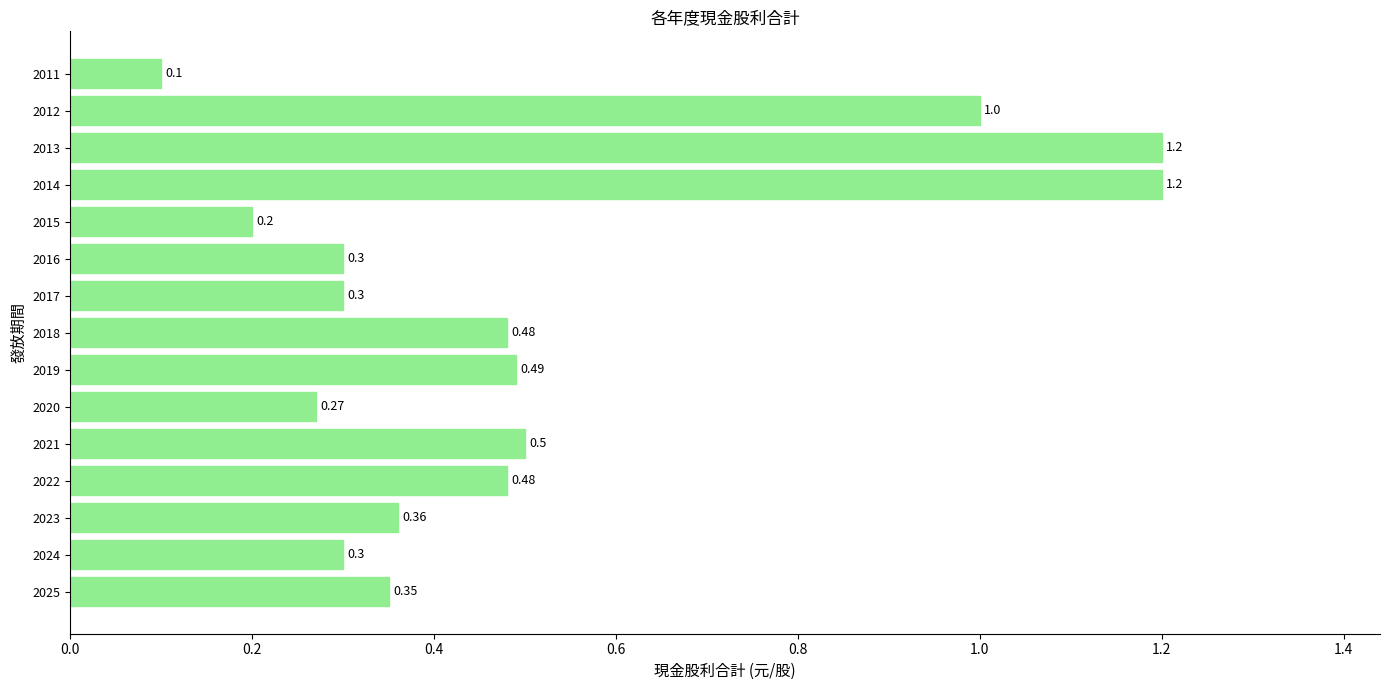

Are the bars horizontal?

Yes